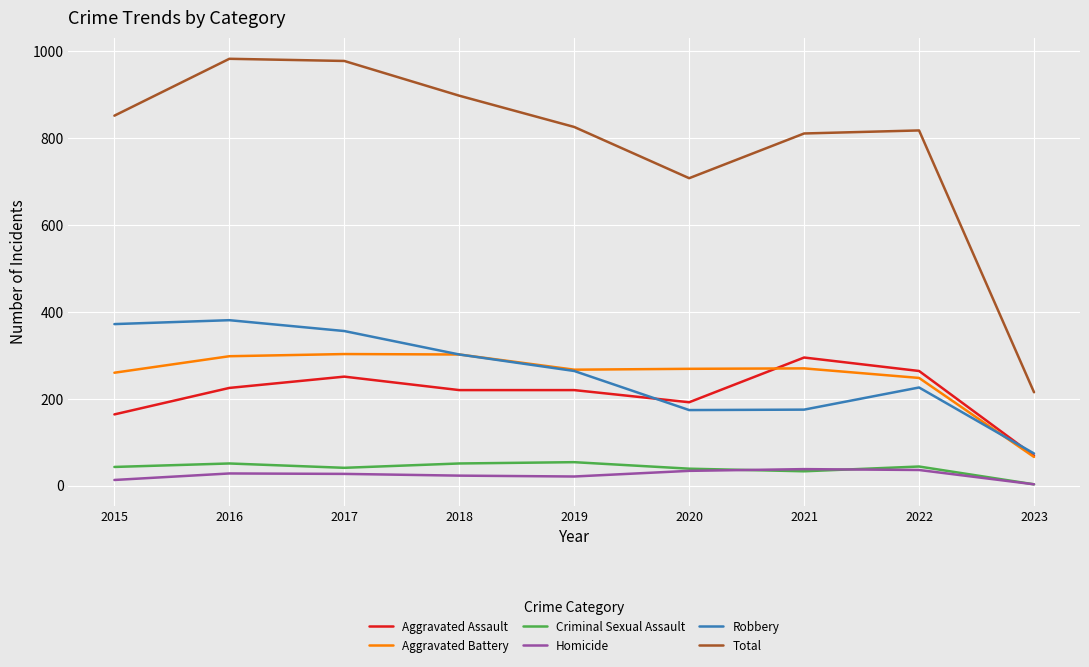

Which series has the largest total across all categories?

Total